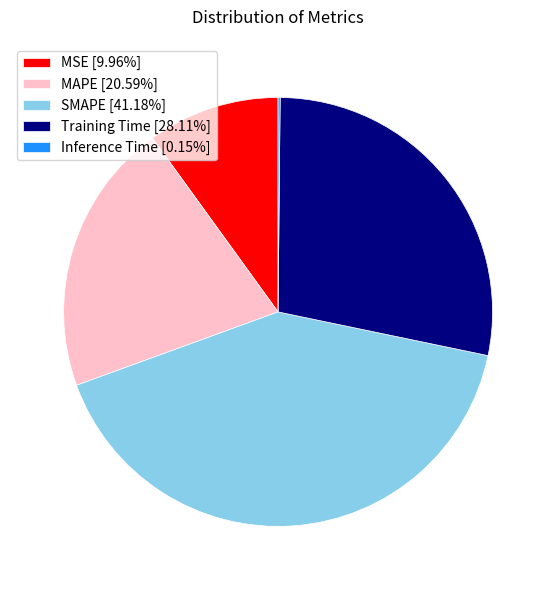

Do Training Time [28.11%] and MAPE [20.59%] together represent more than half of the pie?

No